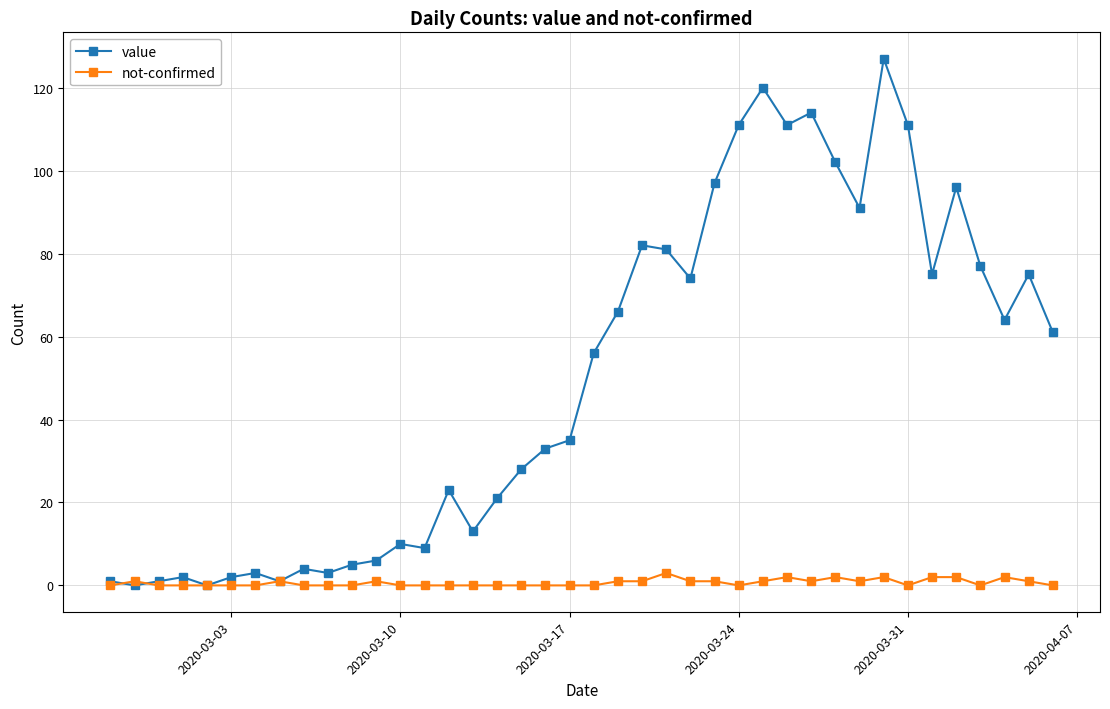

How many series are shown in this chart?

2